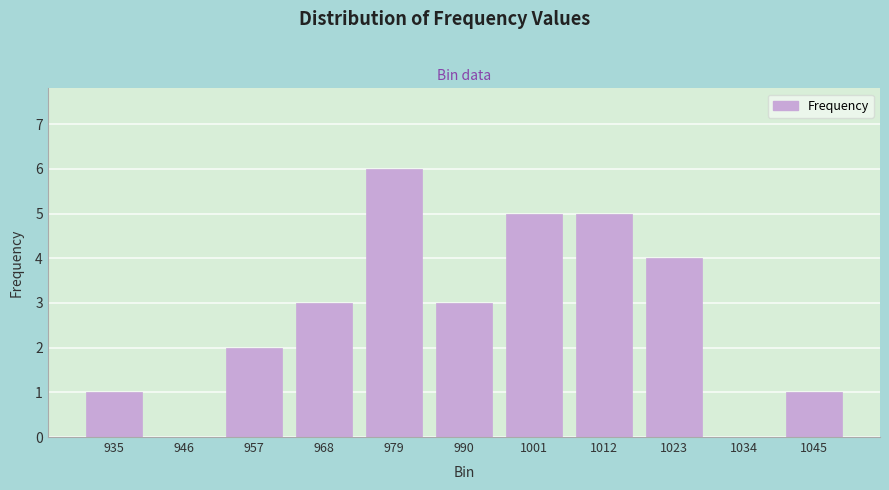

Reading right to left, list all the values displayed in this chart.

1045=1	1034=0	1023=4	1012=5	1001=5	990=3	979=6	968=3	957=2	946=0	935=1